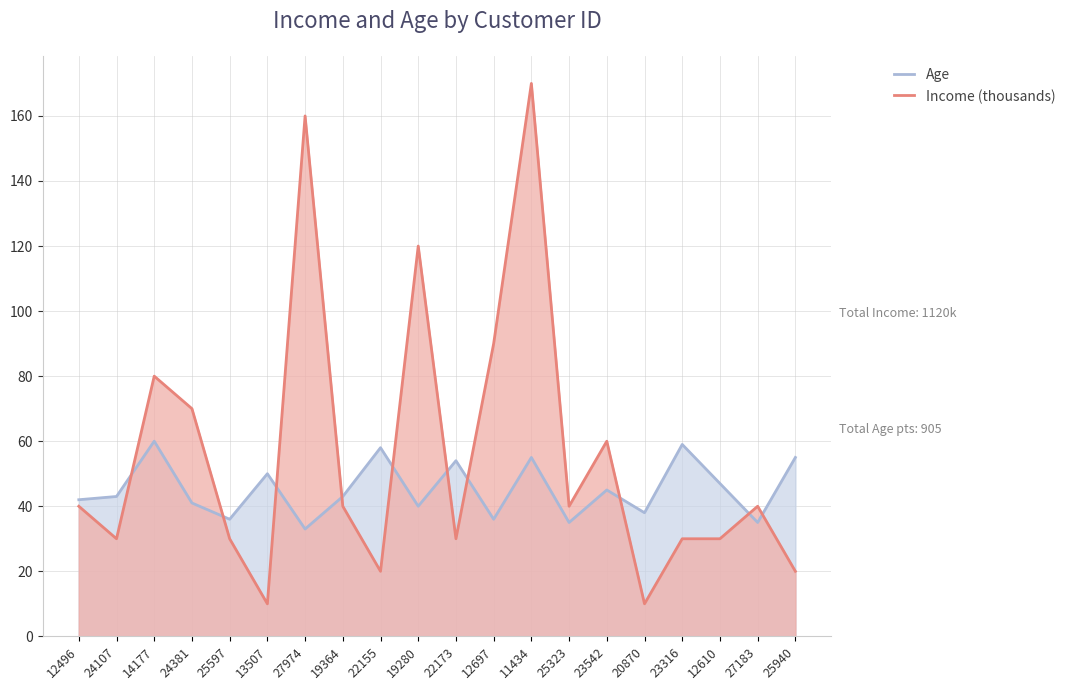

At which category does Age reach its first local peak?

14177